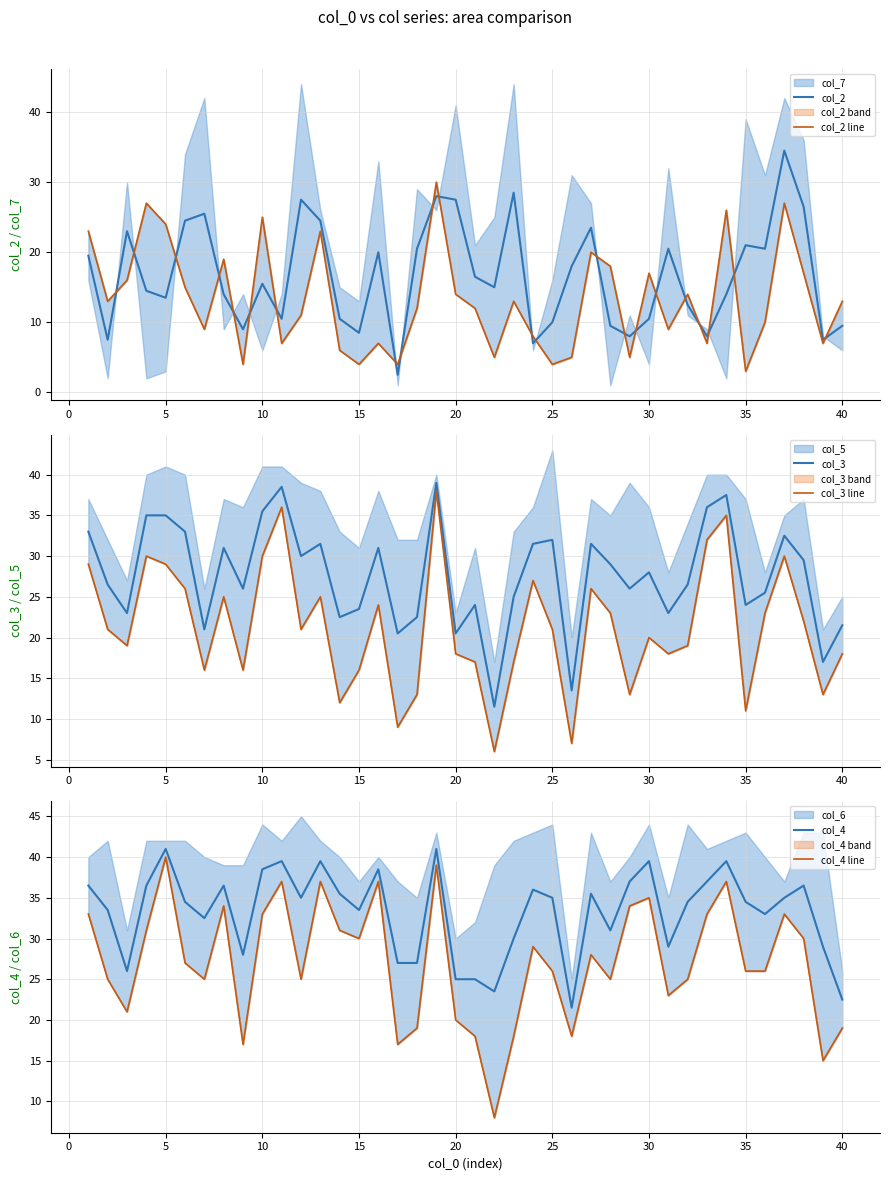

What is the highest value of the col_2 series?

34.5